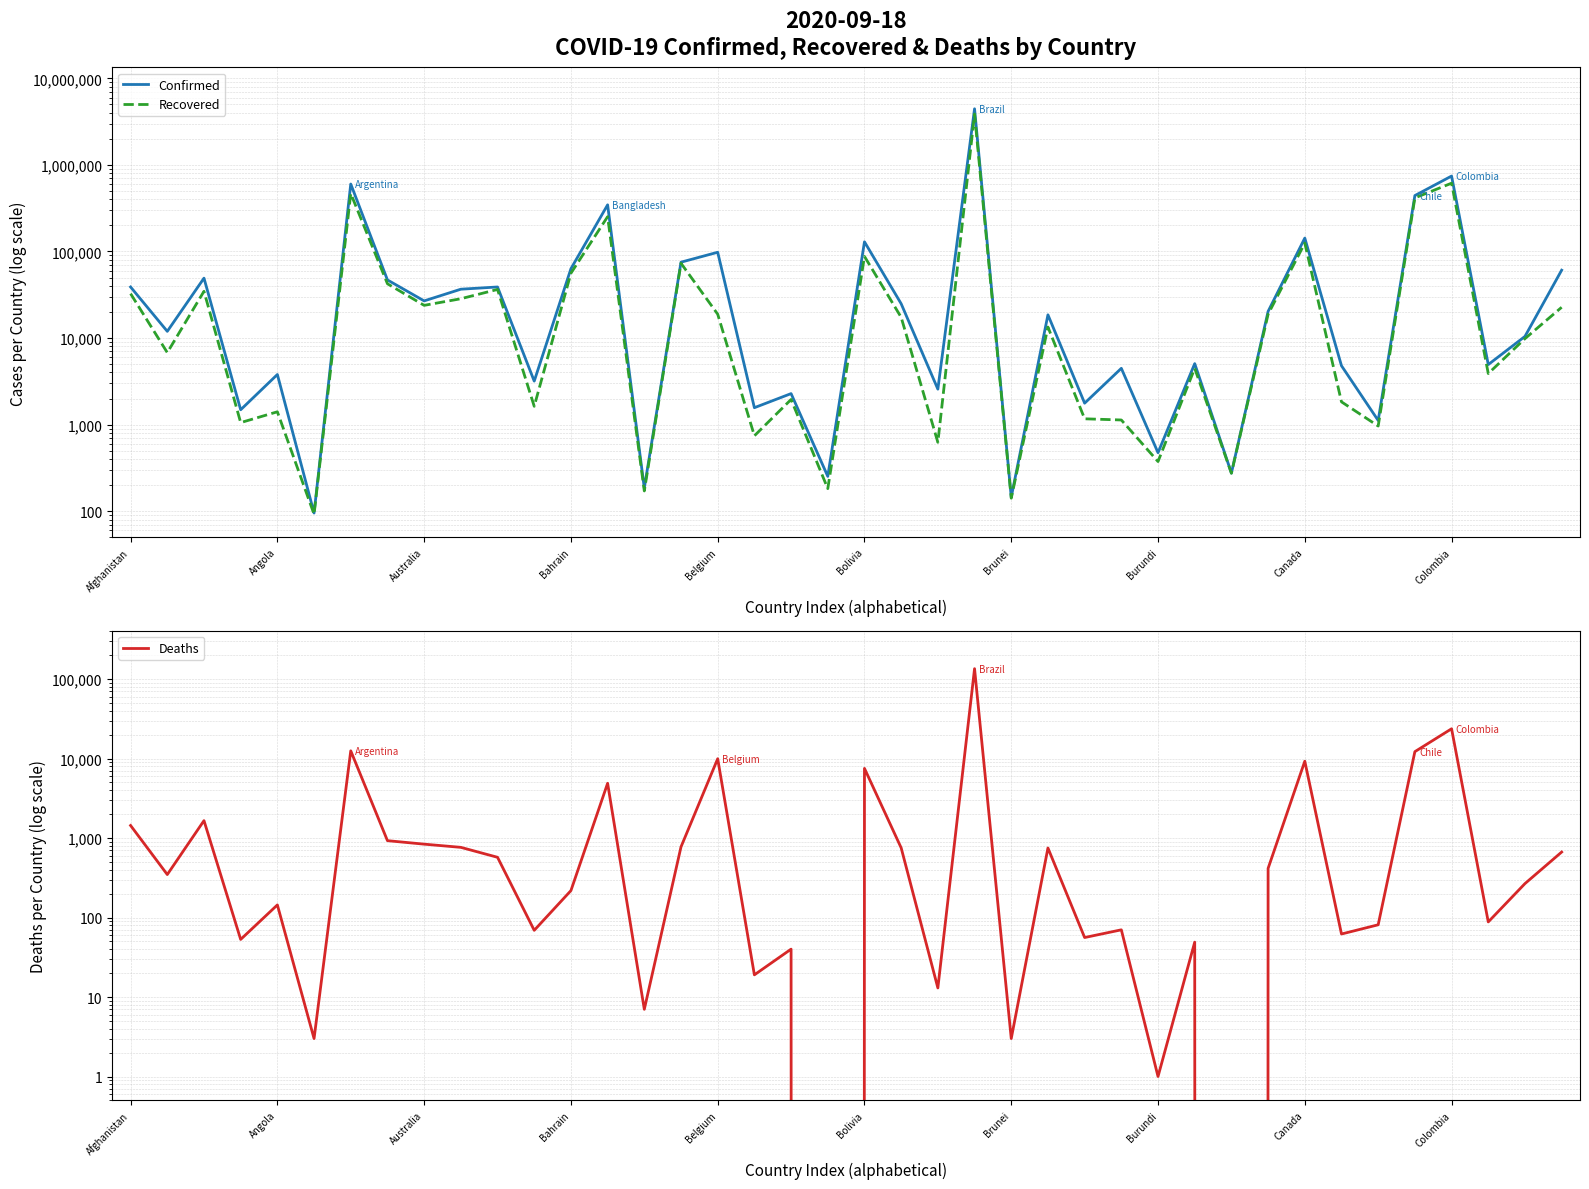

What is the average value of the Recovered series?

157376